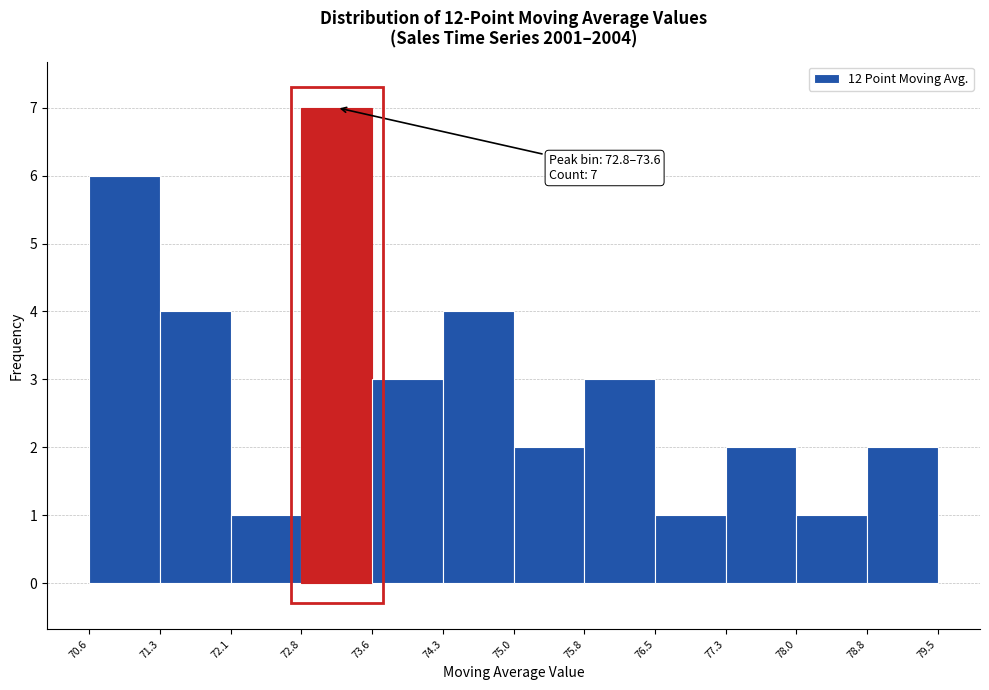

Over which range of the x-axis is the bar tallest?

72.8 to 73.6